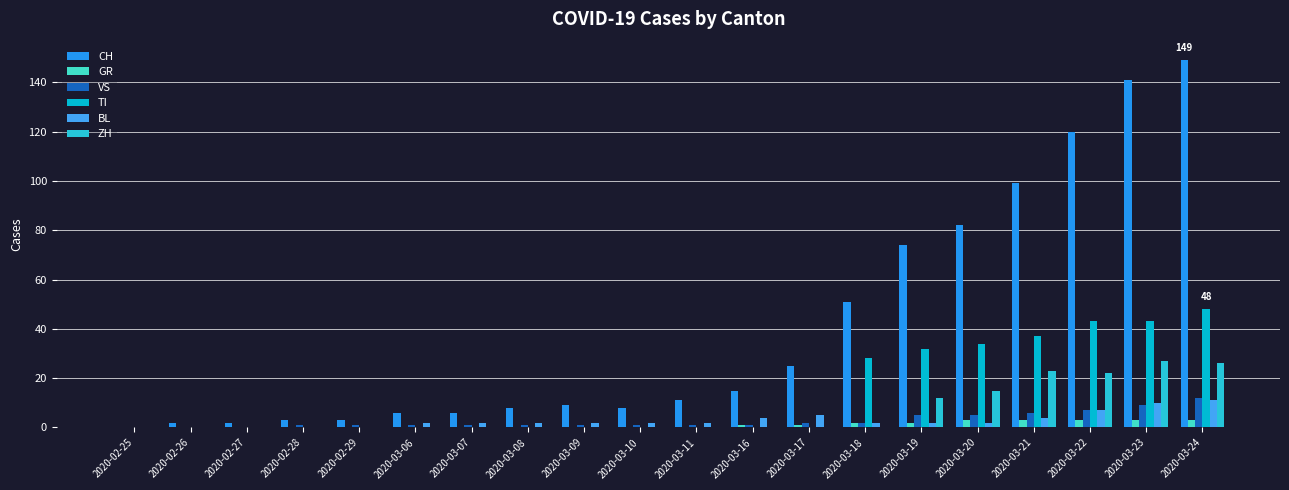

Read the CH value at 2020-03-07.

6